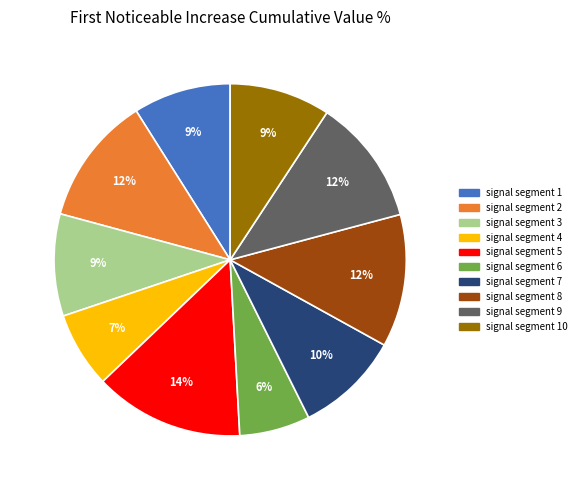

To the nearest percent, what is the average slice percentage?

10%